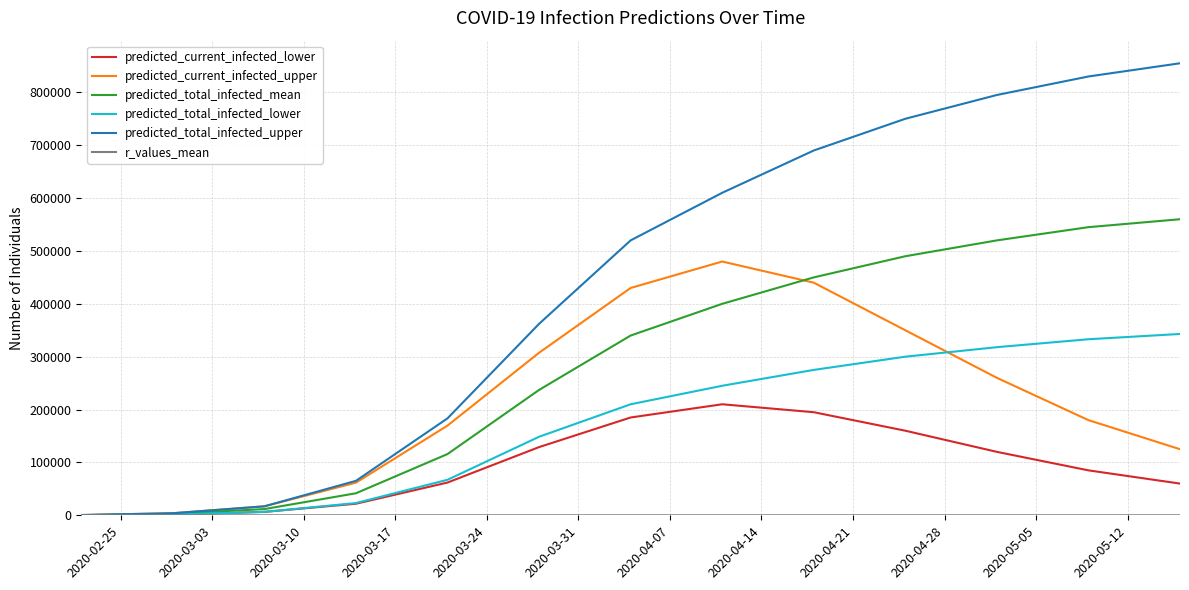

Which series has the largest total across all categories?

predicted_total_infected_upper